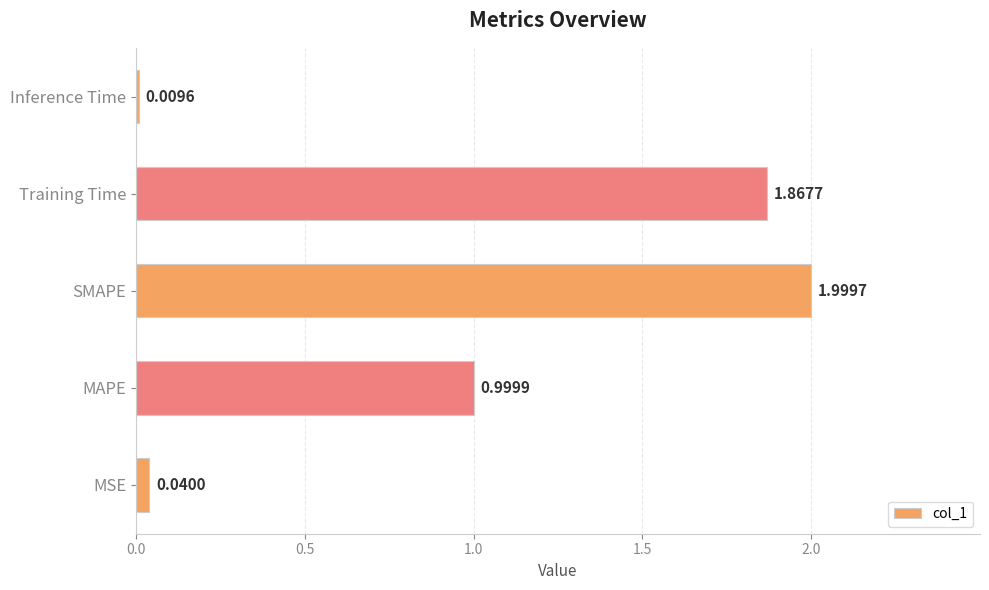

Rank the categories by value from lowest to highest.

Inference Time, MSE, MAPE, Training Time, SMAPE